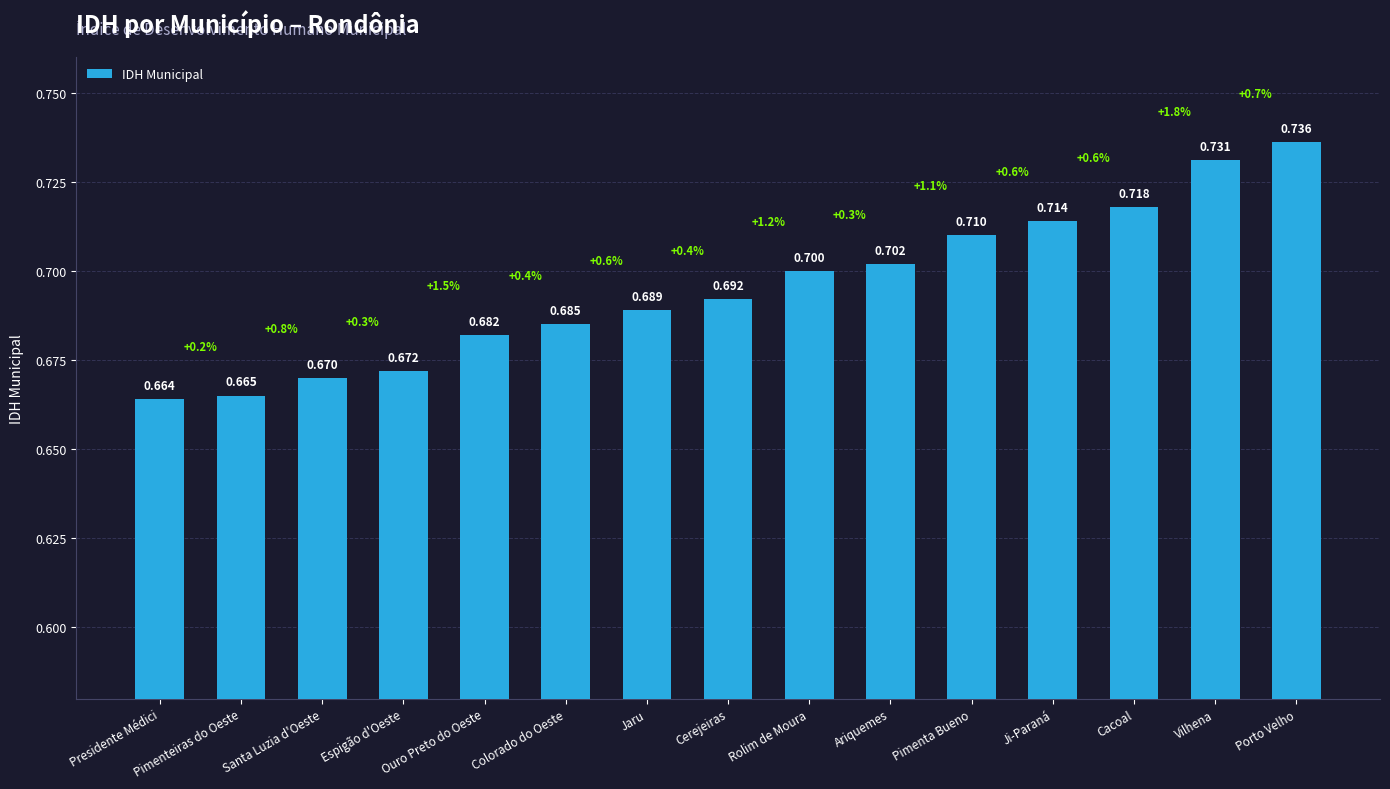

Between Rolim de Moura and Cerejeiras, which is larger?

Rolim de Moura